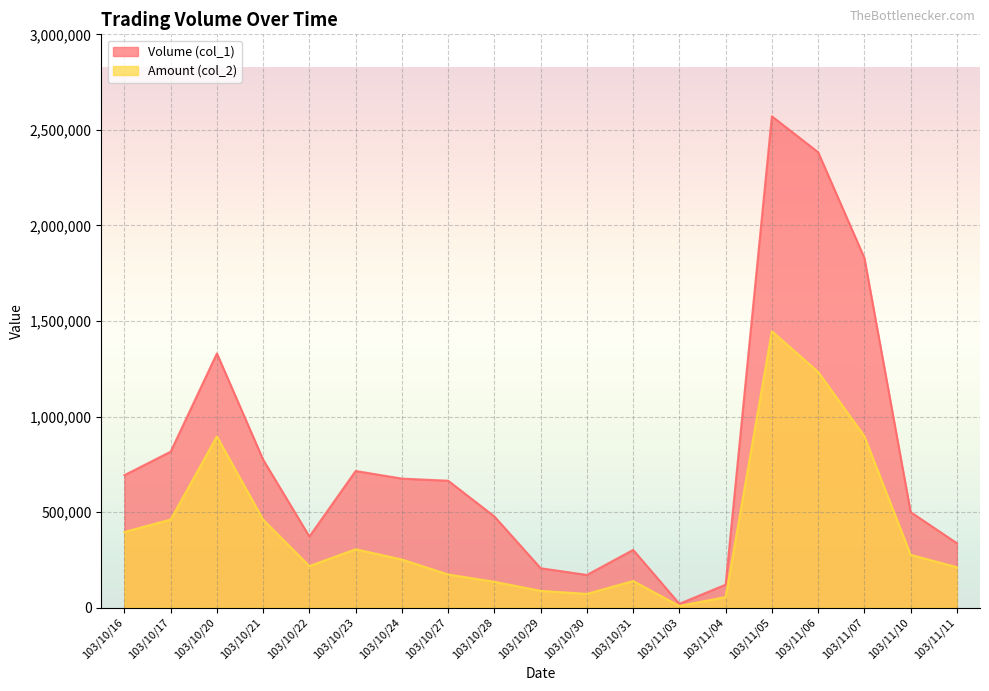

True or false: Amount (col_2) and Volume (col_1) intersect in this chart.

False